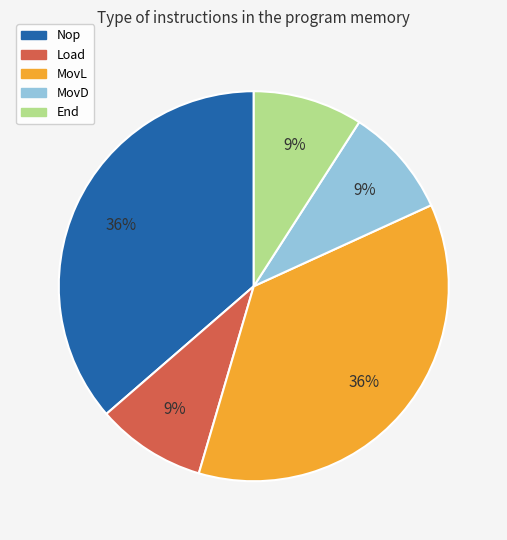

How many slices are in this pie chart?

5